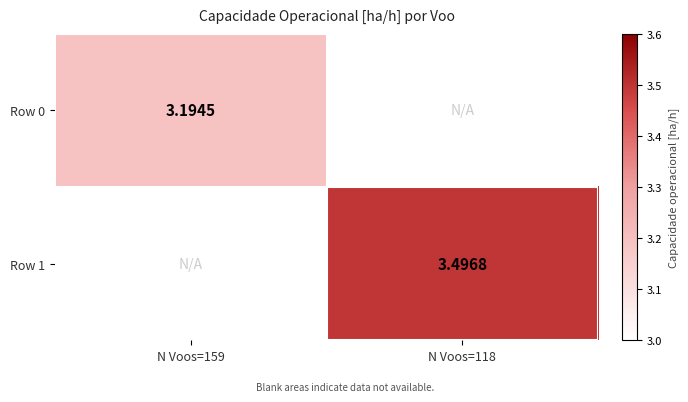

Is the value of Row 1 at N Voos=118 greater than the value of Row 0 at N Voos=159?

Yes